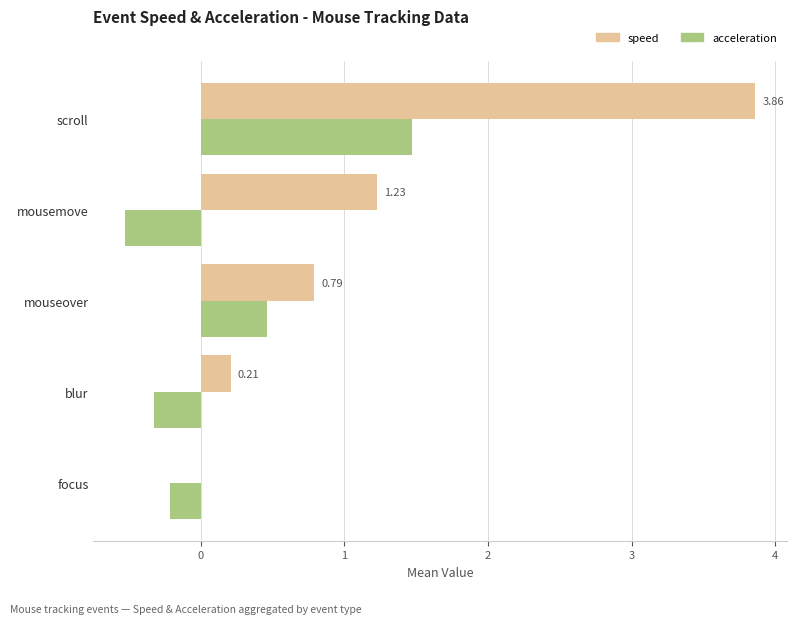

What are all the series names shown in the legend?

speed, acceleration